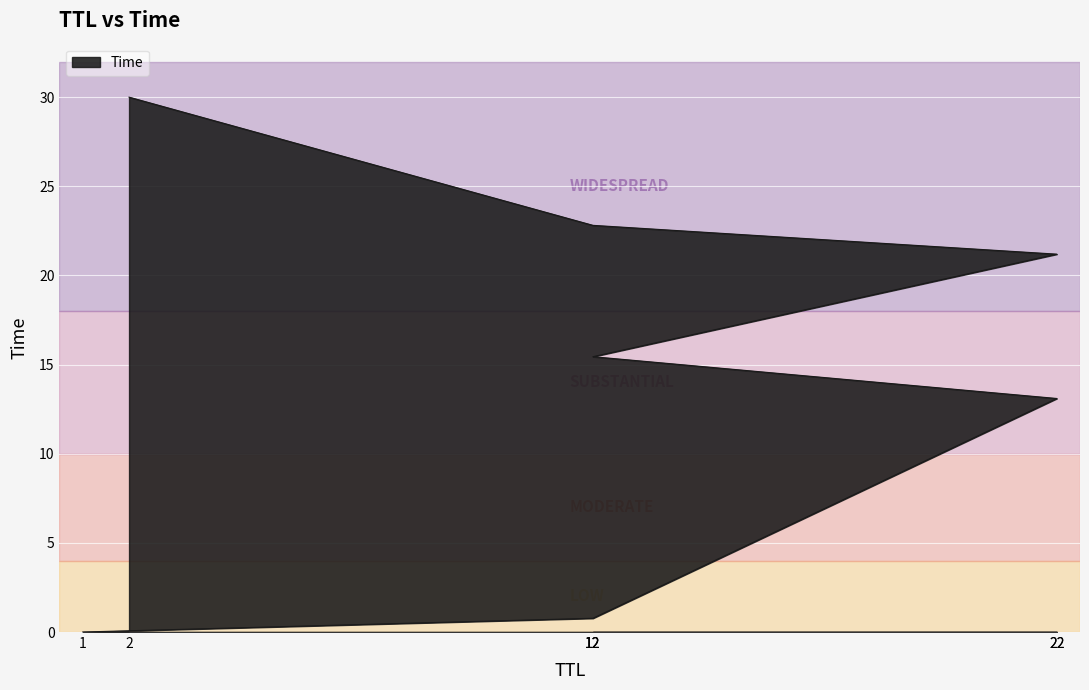

Rank the categories by value from lowest to highest.

1, 12, 22, 12, 22, 12, 2